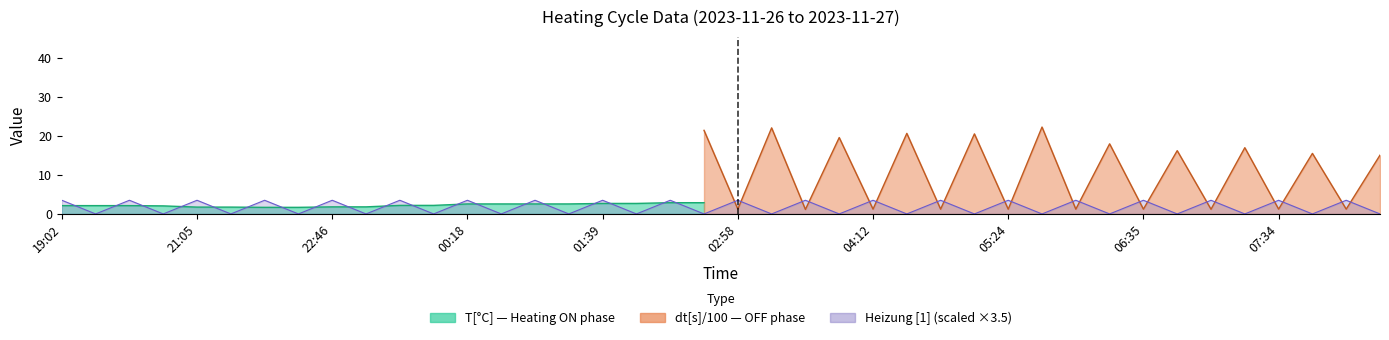

Rank the categories by Heizung [1] value from lowest to highest.

19:04, 20:11, 21:06, 21:57, 22:48, 23:36, 00:20, 01:01, 01:41, 02:23, 03:00, 03:39, 04:14, 04:50, 05:26, 06:05, 06:37, 07:06, 07:36, 08:04, 19:02, 20:10, 21:05, 21:55, 22:46, 23:34, 00:18, 00:59, 01:39, 02:21, 02:58, 03:37, 04:12, 04:48, 05:24, 06:03, 06:35, 07:04, 07:34, 08:02